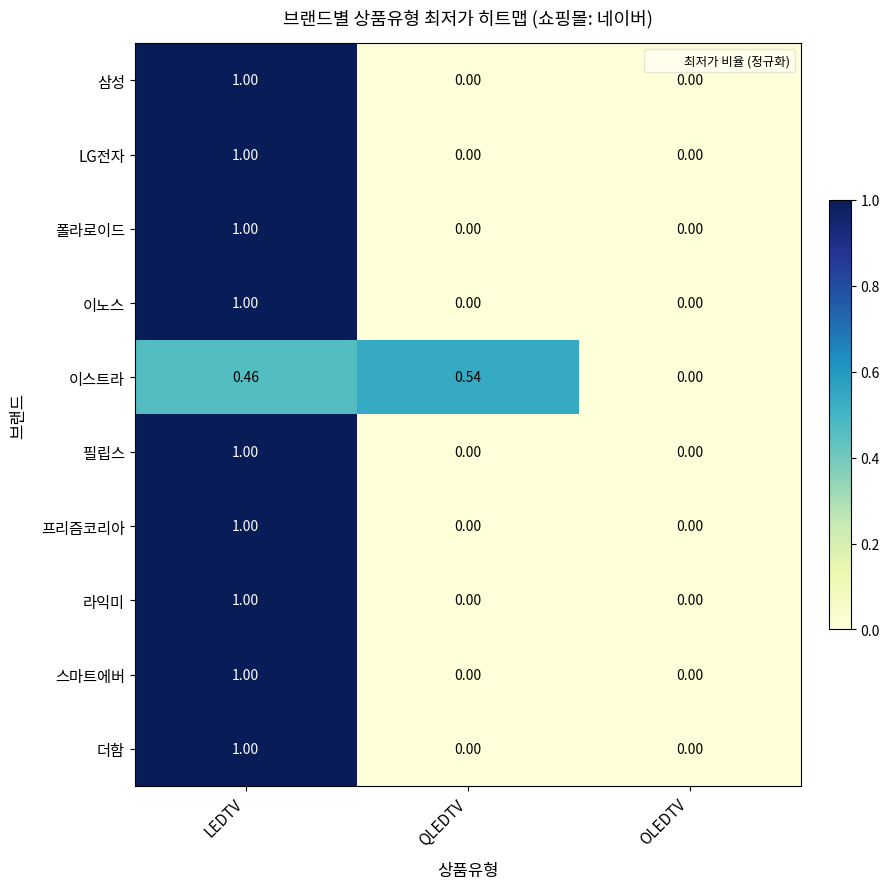

At which category is the sum across all series the highest?

LEDTV